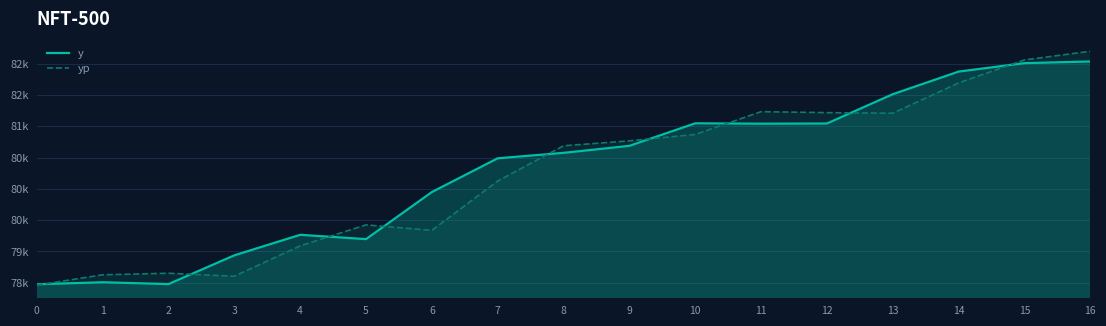

The value of y at 8 is 80575.0. True or false?

True